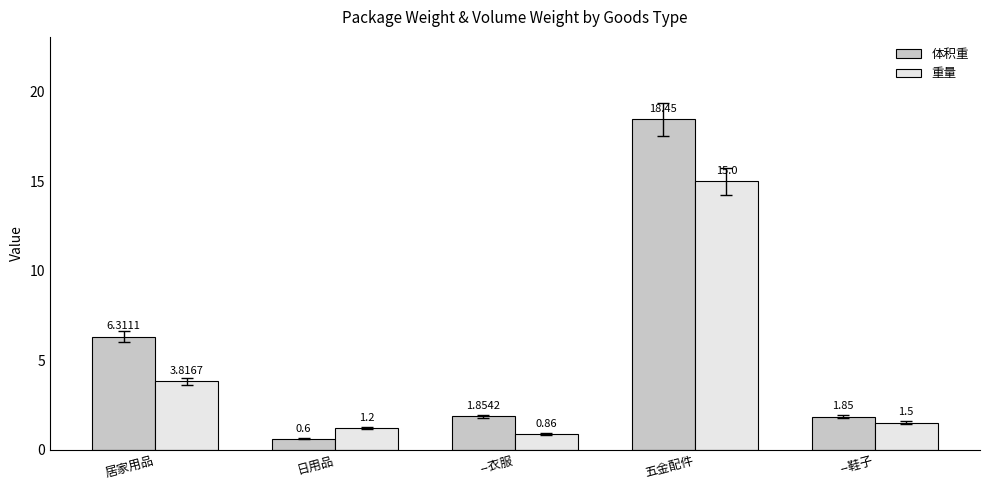

What position from the right is 居家用品?

5